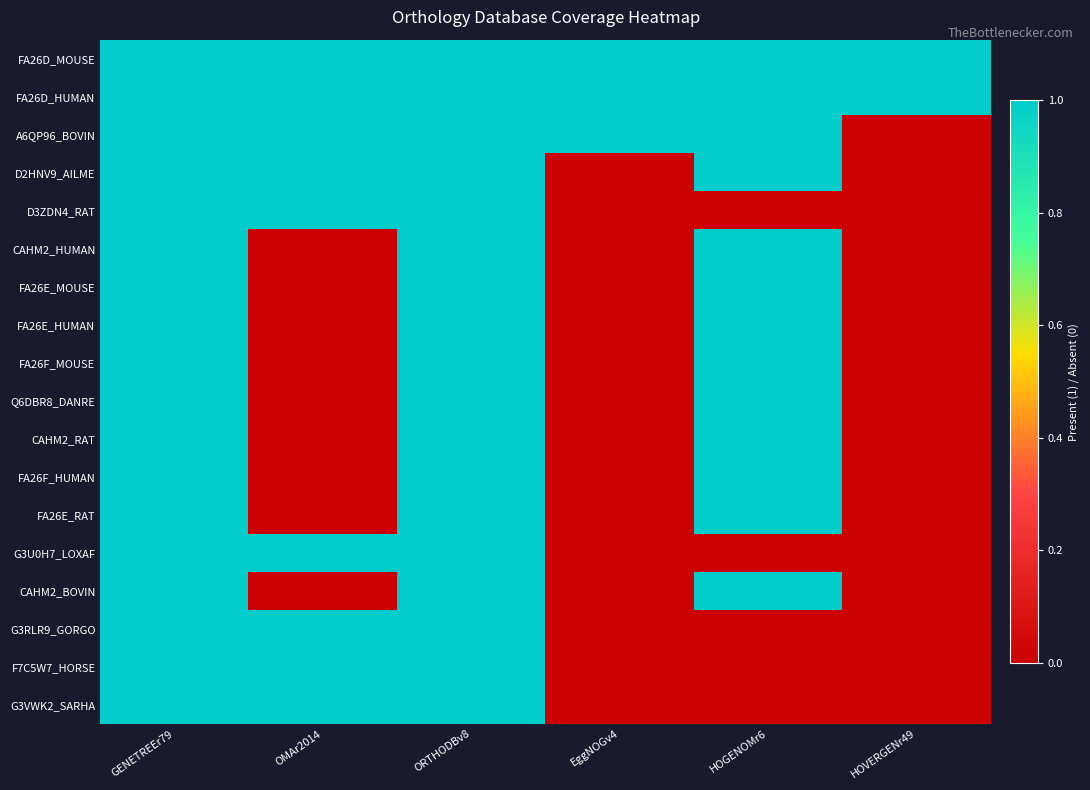

How many distinct data groups are displayed?

18